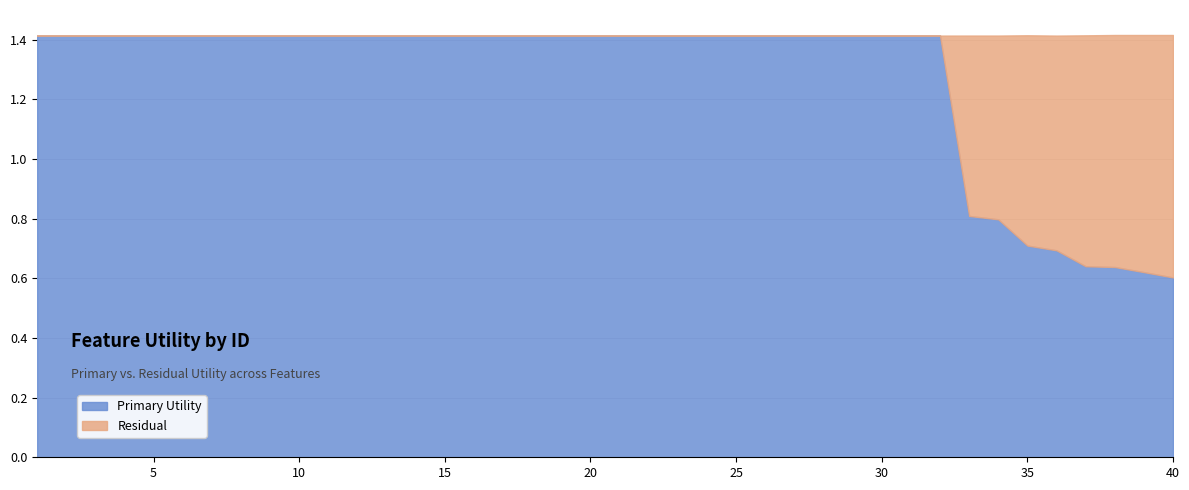

What is the maximum value shown in the chart?

1.4